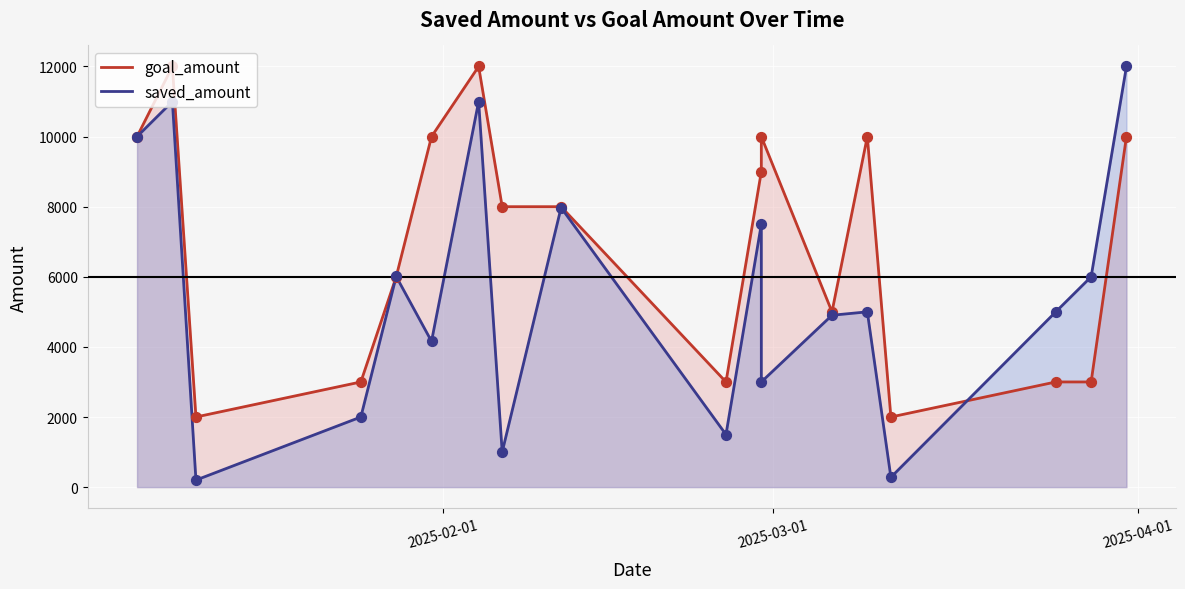

At how many categories does at least one series exceed 11343?

3